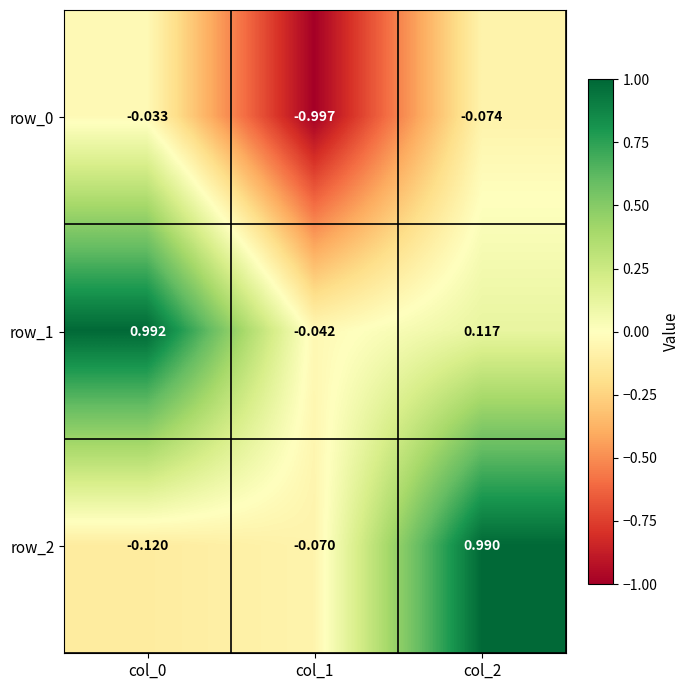

List the series in order of their peak value, lowest first.

row_0, row_2, row_1